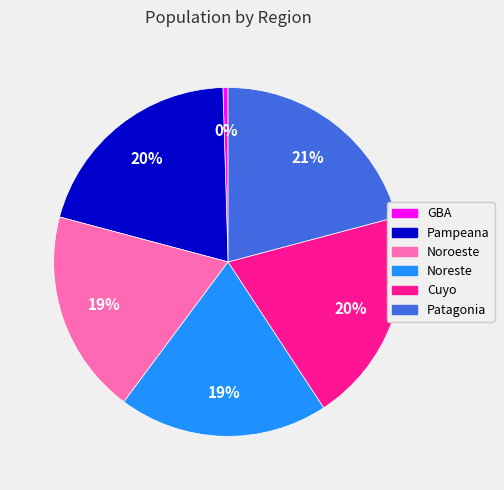

To the nearest percent, what is the combined percentage of Cuyo and Noroeste?

39%